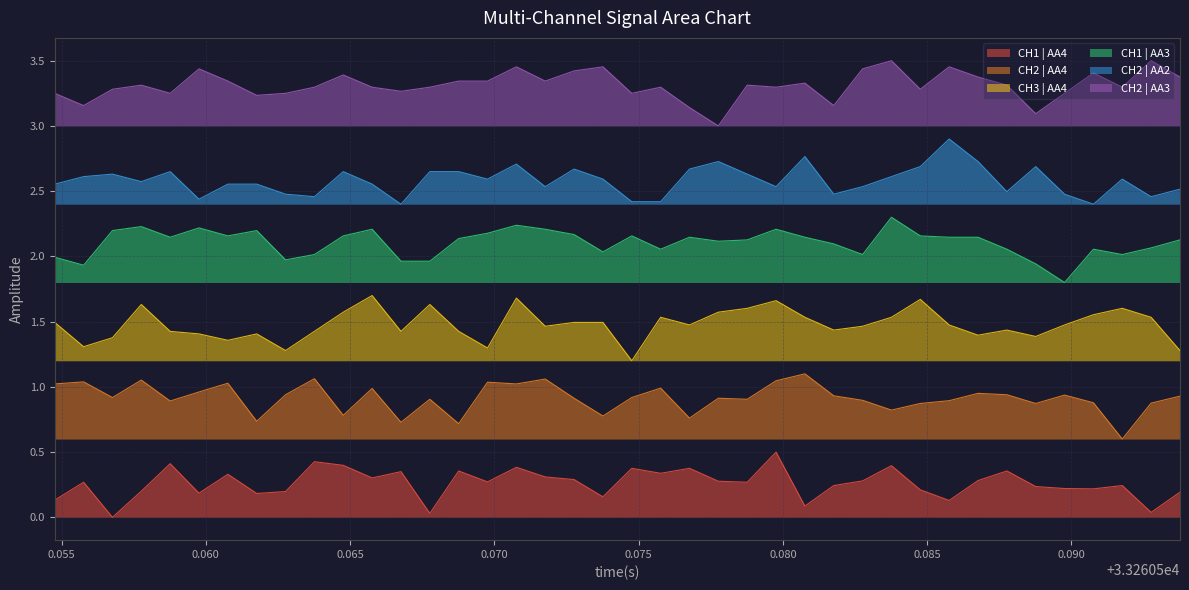

Rank the series by their average value, from highest to lowest.

CH2 | AA3, CH2 | AA2, CH1 | AA3, CH3 | AA4, CH2 | AA4, CH1 | AA4